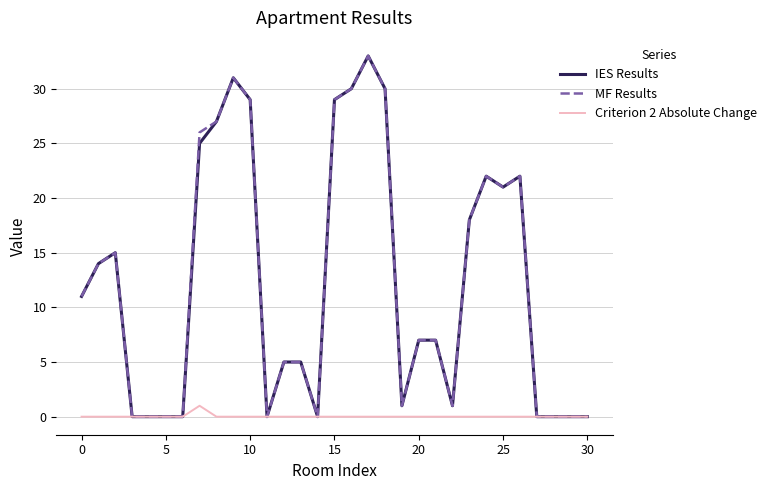

True or false: MF Results has more than 0 points higher than both neighbors.

True